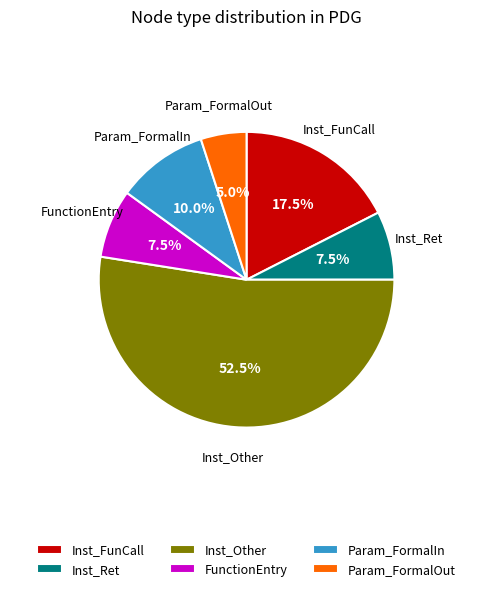

What percentage do Param_FormalIn and Param_FormalOut together represent?

15.0%